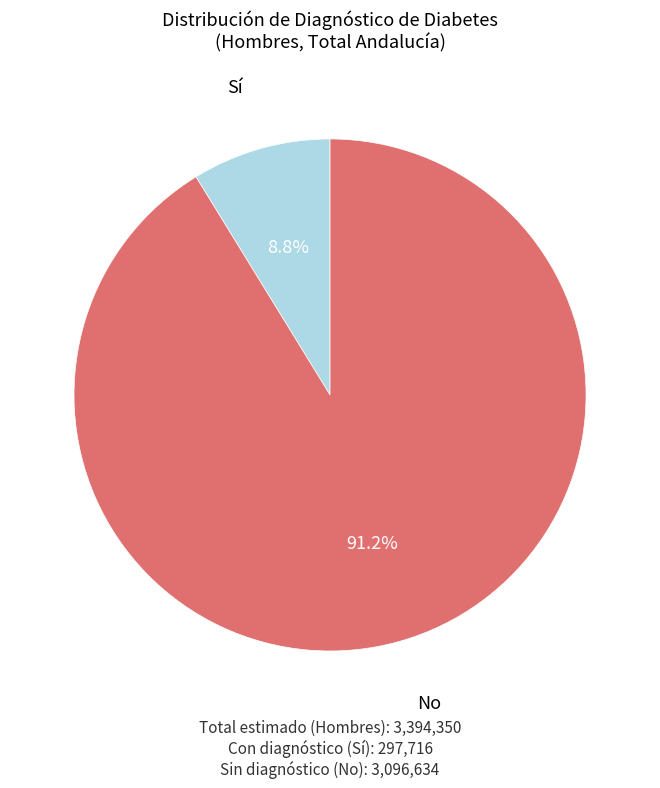

Is there any slice that represents more than half of the pie?

Yes